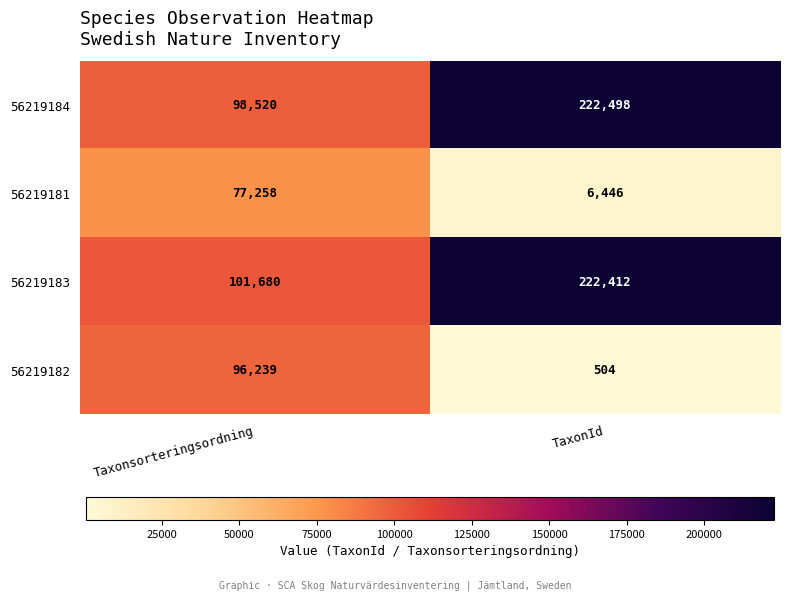

The value of 56219182 at TaxonId is 504. True or false?

True